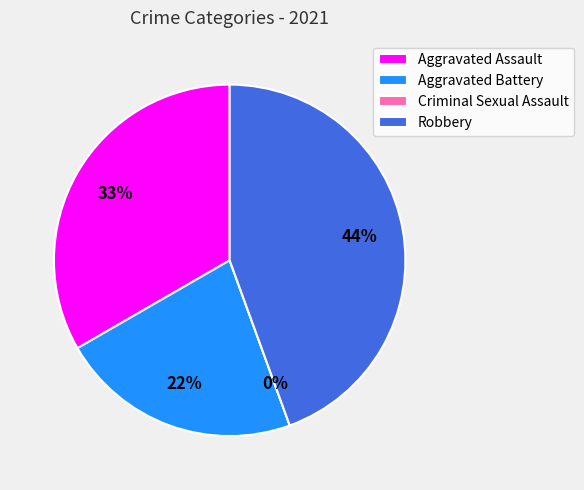

Rank the categories by value from lowest to highest.

Criminal Sexual Assault, Aggravated Battery, Aggravated Assault, Robbery